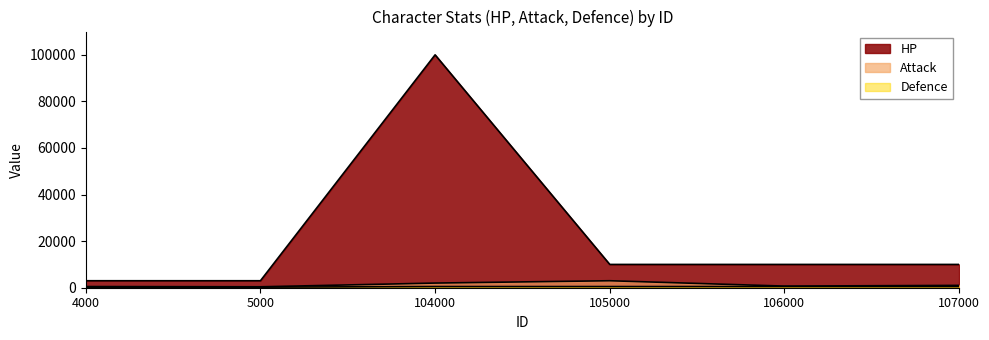

In Attack, how many points are lower than both neighbors (excluding endpoints)?

2